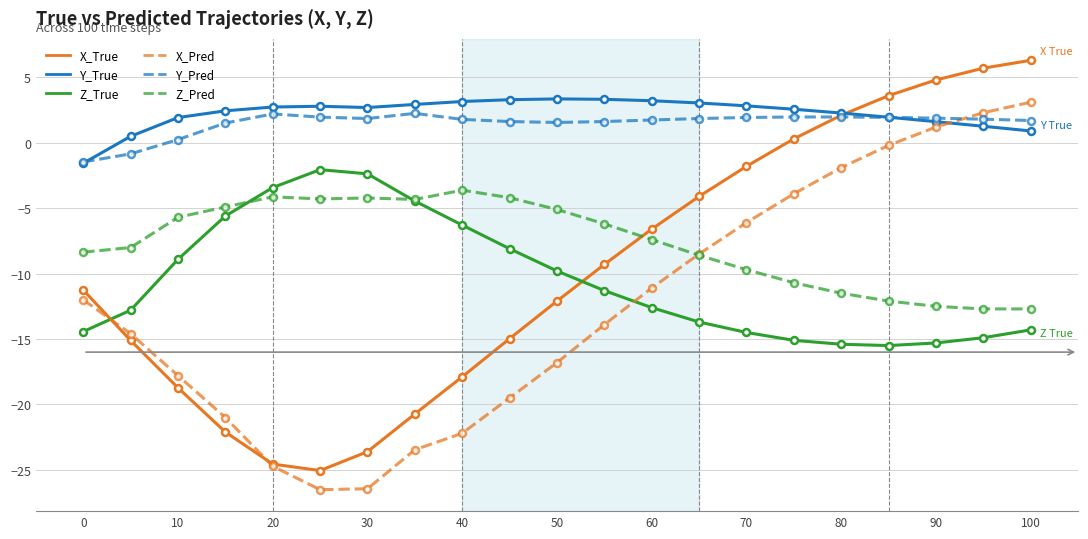

True or false: Y_Pred and Z_True cross at least once.

False